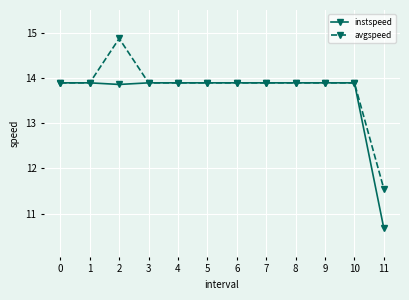

The value of avgspeed at 2 is 26.3. True or false?

False